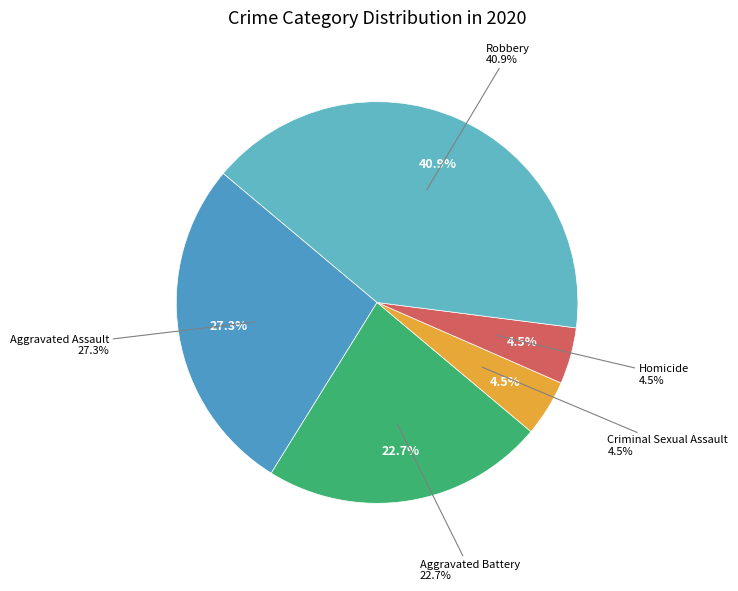

Does Criminal Sexual Assault represent more than half of the total?

No